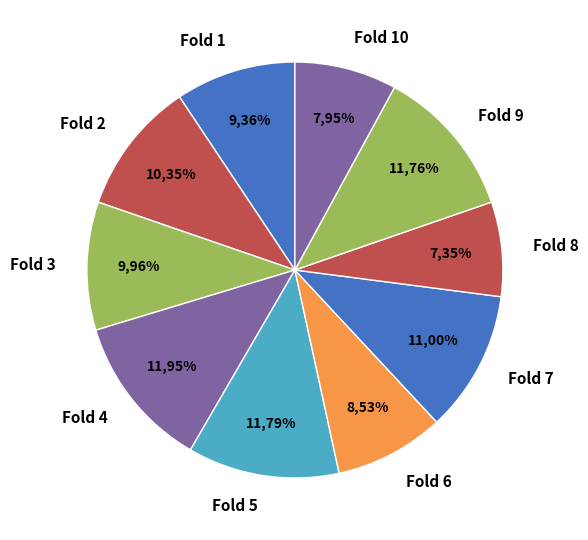

Does any single category account for the majority?

No